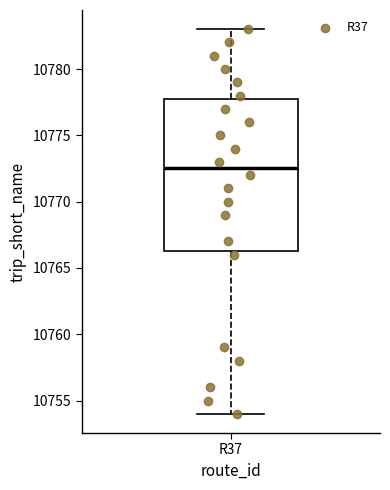

Read this box plot against the y-axis: the position of the median line, the range covered by the box, and the ends of both whiskers. The values are not printed on the chart, so give them approximately, as read against the axis.

median 10772.5, box 10766.5 to 10778.0, whiskers 10754.0 to 10783.0